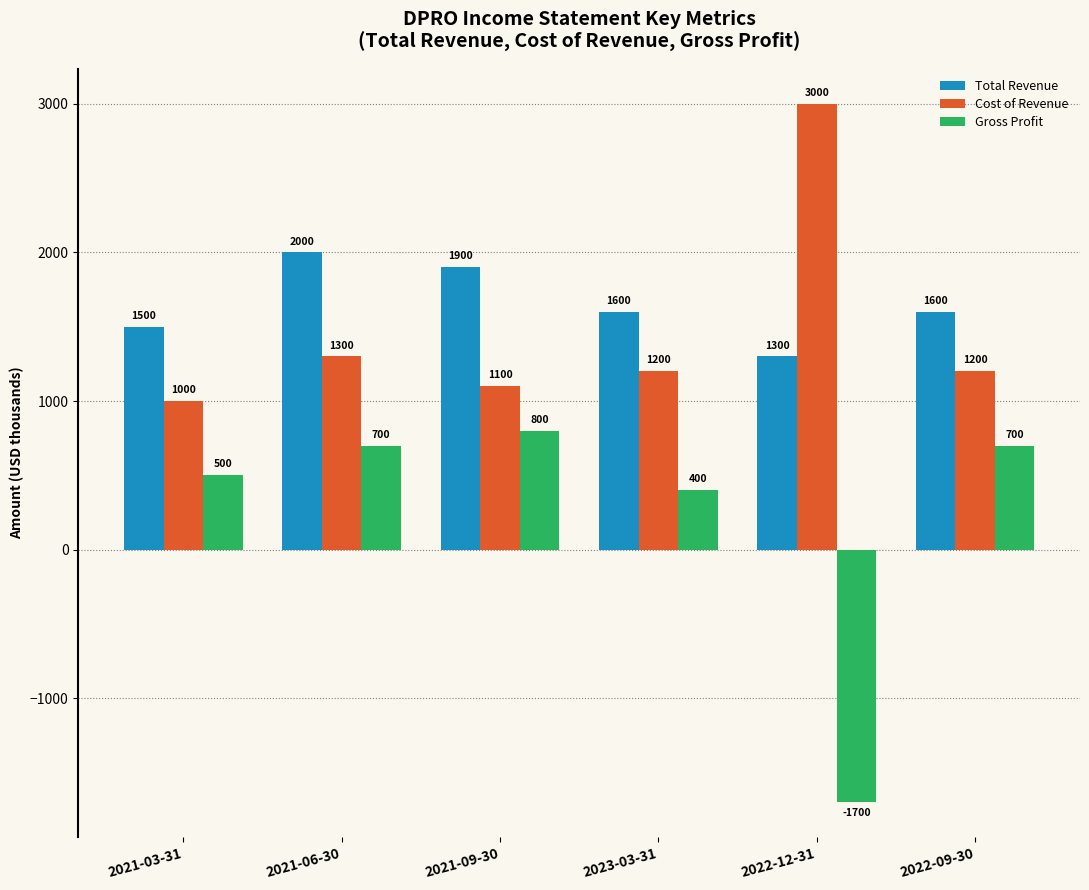

Reading left to right, extract all data points from this chart.

Total Revenue: 2021-03-31=1500	2021-06-30=2000	2021-09-30=1900	2023-03-31=1600	2022-12-31=1300	2022-09-30=1600
Cost of Revenue: 2021-03-31=1000	2021-06-30=1300	2021-09-30=1100	2023-03-31=1200	2022-12-31=3000	2022-09-30=1200
Gross Profit: 2021-03-31=500	2021-06-30=700	2021-09-30=800	2023-03-31=400	2022-12-31=-1700	2022-09-30=700